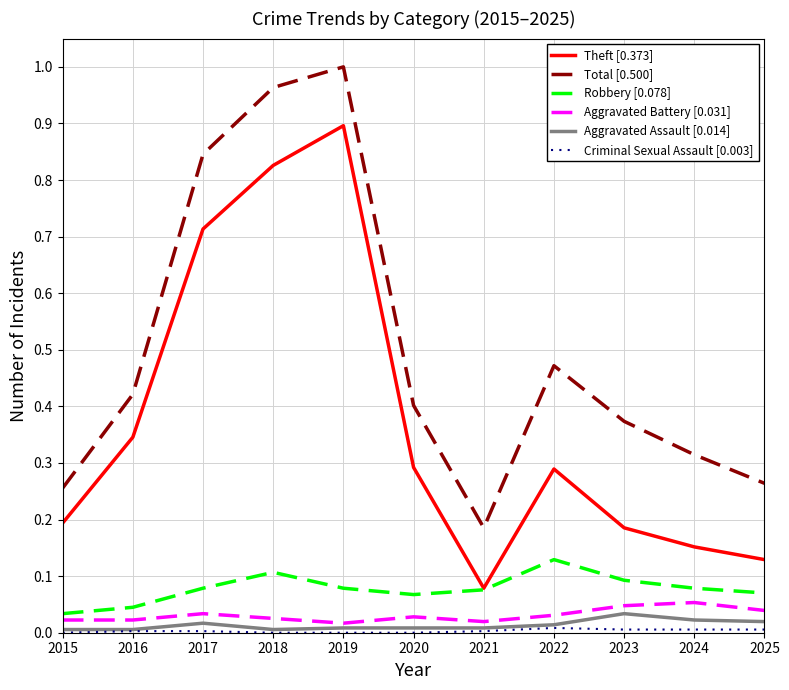

Which series has the largest total across all categories?

Total [0.500]